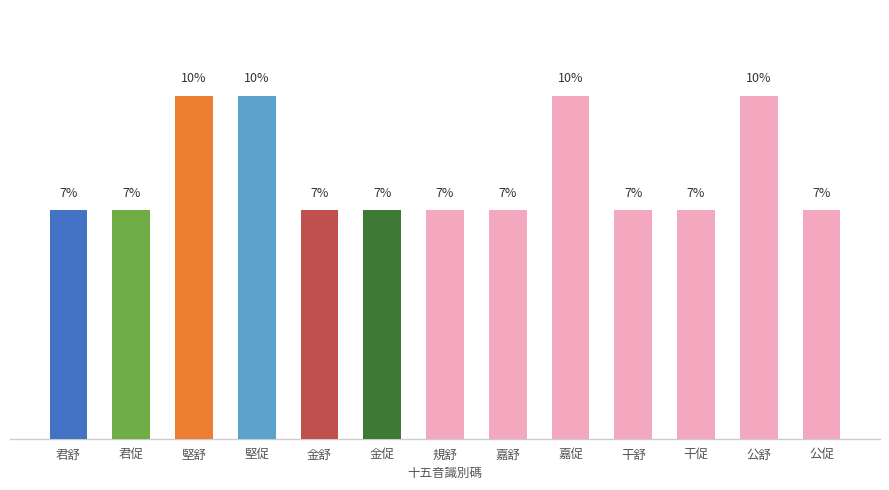

Are the bars horizontal?

No